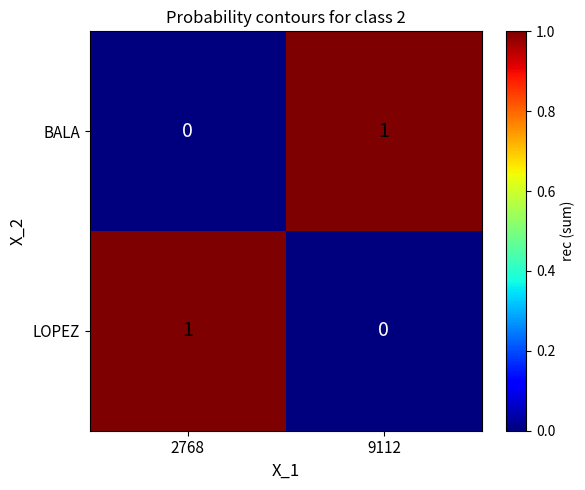

At which label is LOPEZ closest to 0?

9112